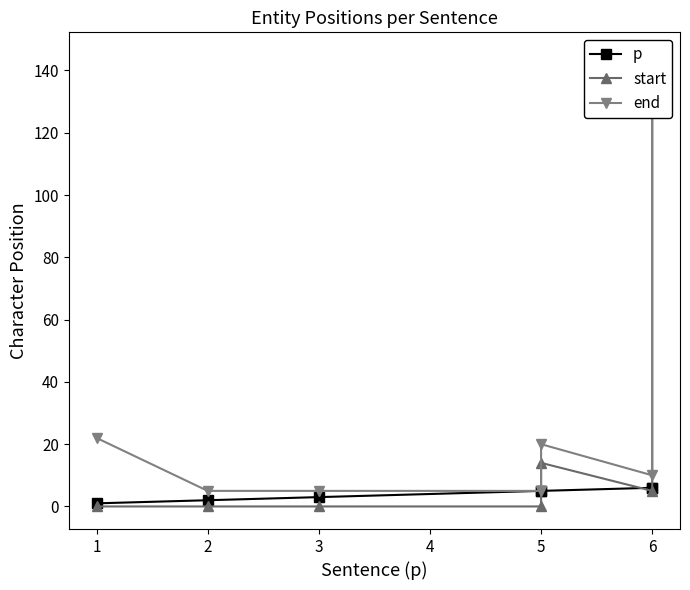

What is the difference between the highest and lowest values at 1?

22